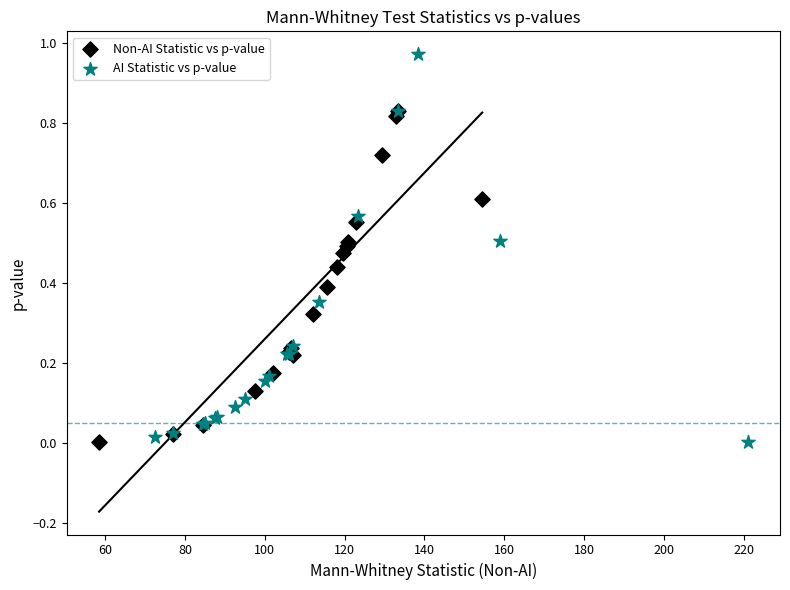

Which series has the largest Y range (max minus min)?

AI Statistic vs p-value